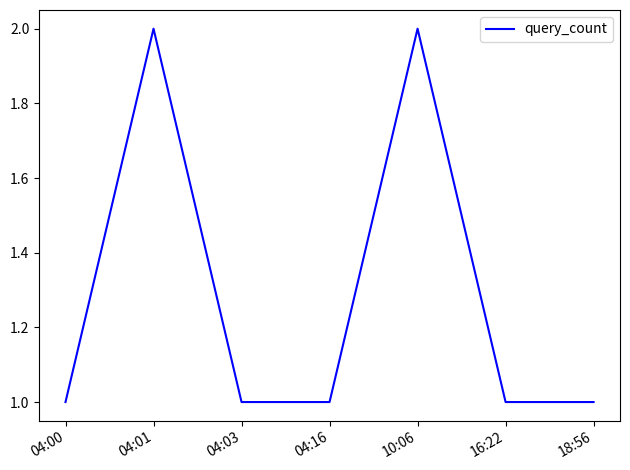

The value at 04:16 is 0. True or false?

False